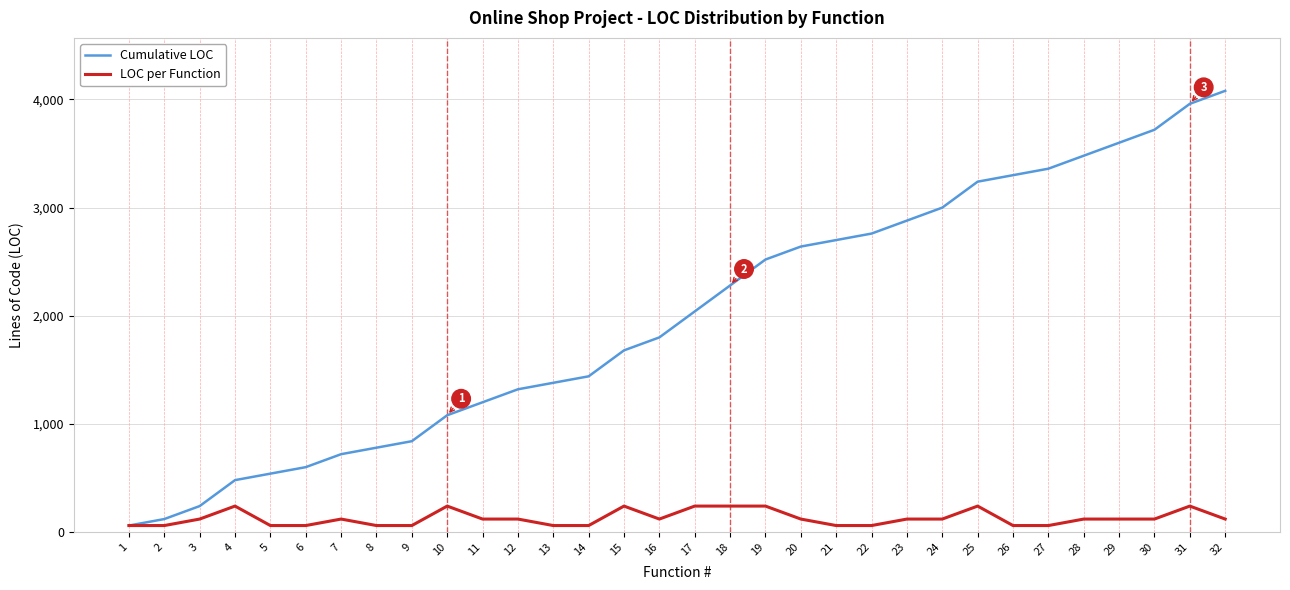

Reading right to left, transcribe all the data shown in this chart.

Cumulative LOC: 32=4080	31=3960	30=3720	29=3600	28=3480	27=3360	26=3300	25=3240	24=3000	23=2880	22=2760	21=2700	20=2640	19=2520	18=2280	17=2040	16=1800	15=1680	14=1440	13=1380	12=1320	11=1200	10=1080	9=840	8=780	7=720	6=600	5=540	4=480	3=240	2=120	1=60
LOC per Function: 32=120	31=240	30=120	29=120	28=120	27=60	26=60	25=240	24=120	23=120	22=60	21=60	20=120	19=240	18=240	17=240	16=120	15=240	14=60	13=60	12=120	11=120	10=240	9=60	8=60	7=120	6=60	5=60	4=240	3=120	2=60	1=60